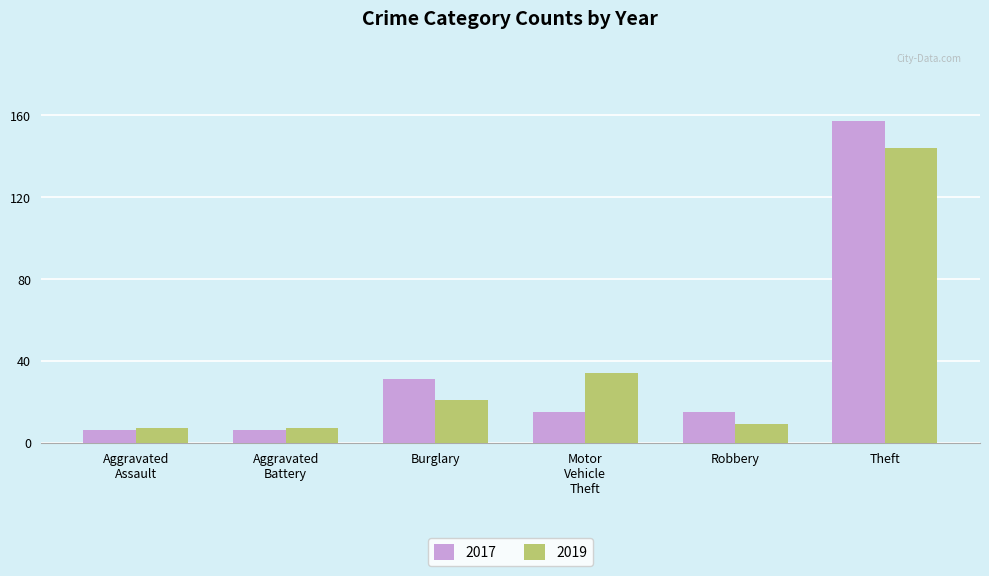

What is the value of the 2019 bar at the 3rd from the left?

21